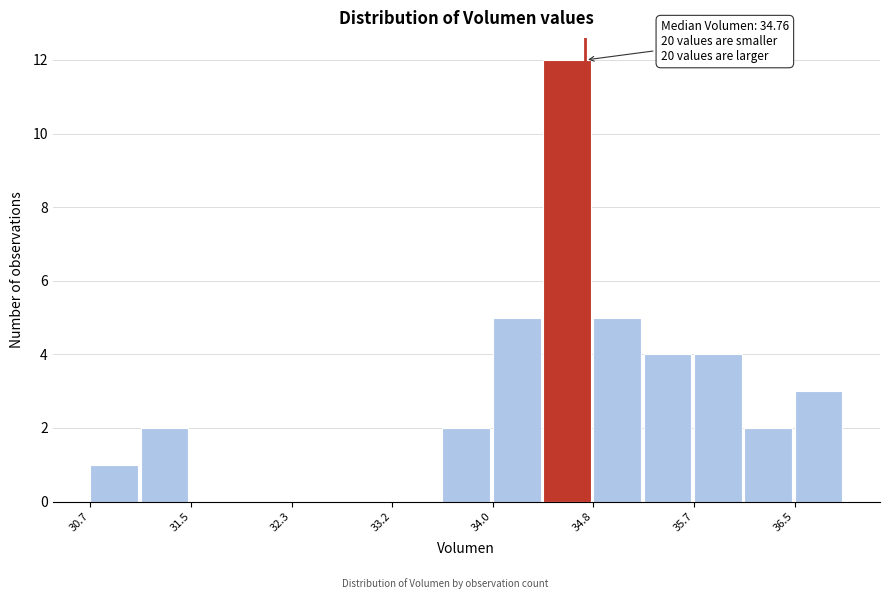

Which range on the x-axis has the tallest bar?

34.4 to 34.8